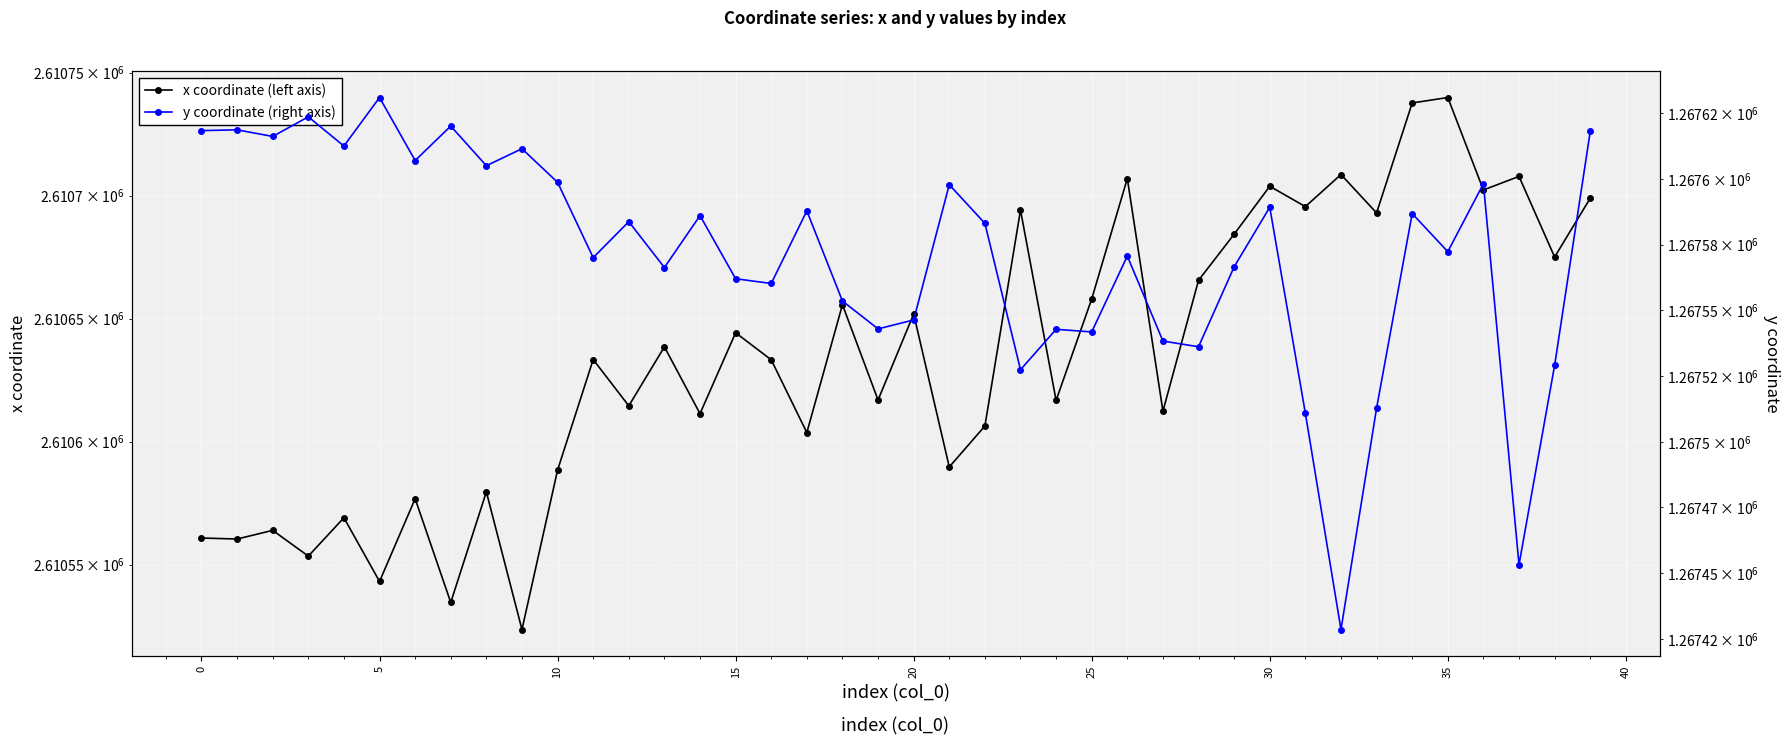

At which label does x coordinate (left axis) first exceed 2610633?

11